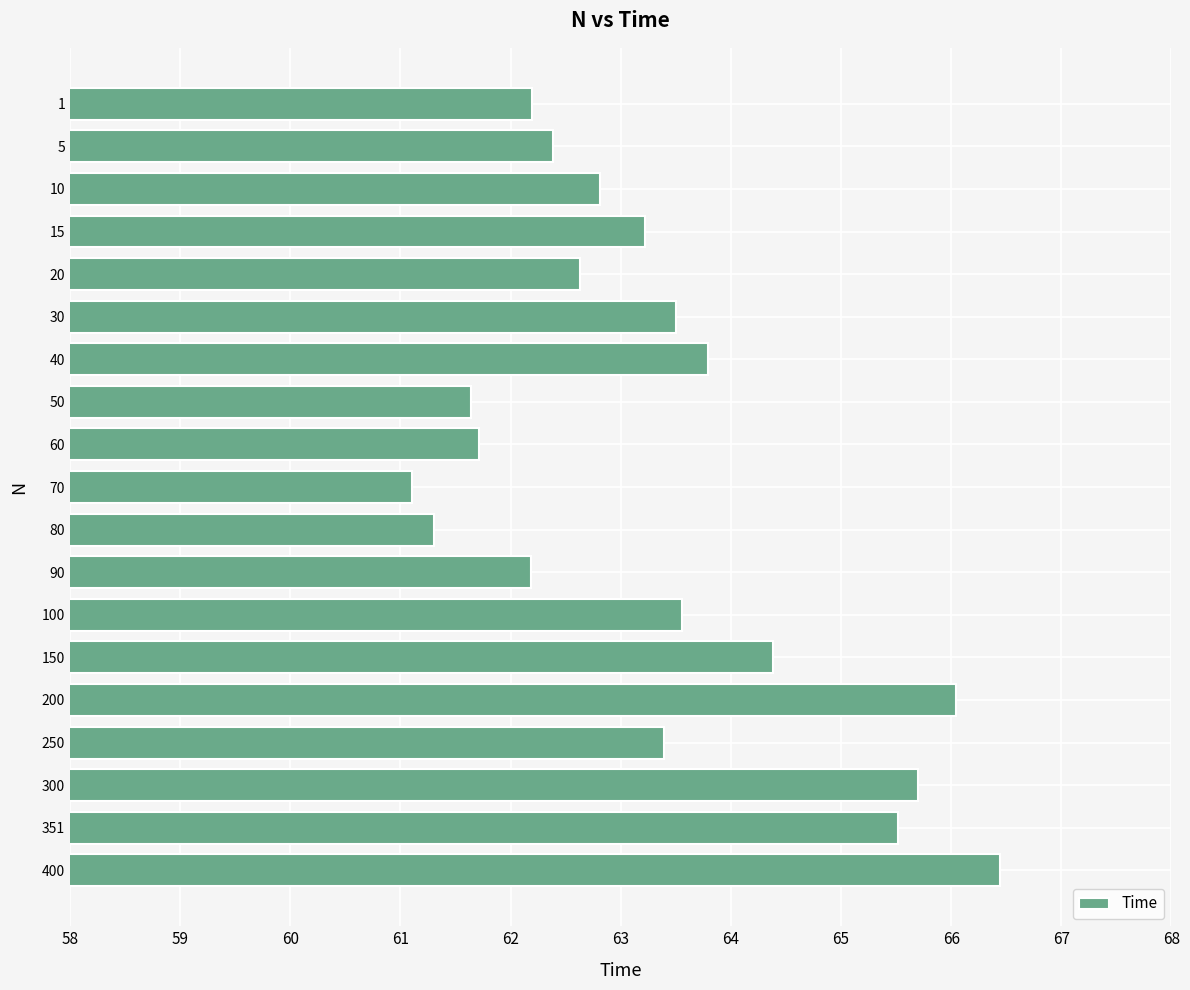

What is the smallest value displayed?

61.1